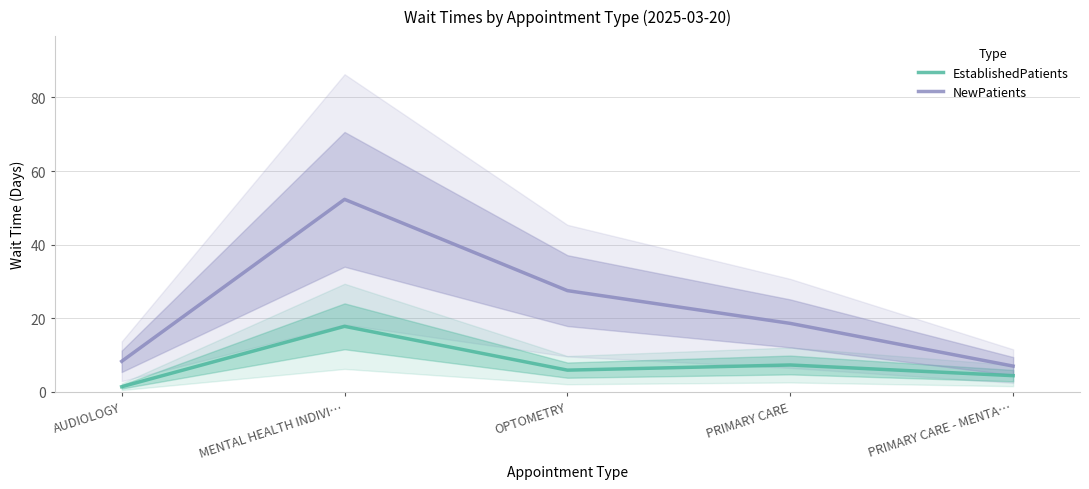

Is it true that NewPatients equals 4.5 at PRIMARY CARE?

False